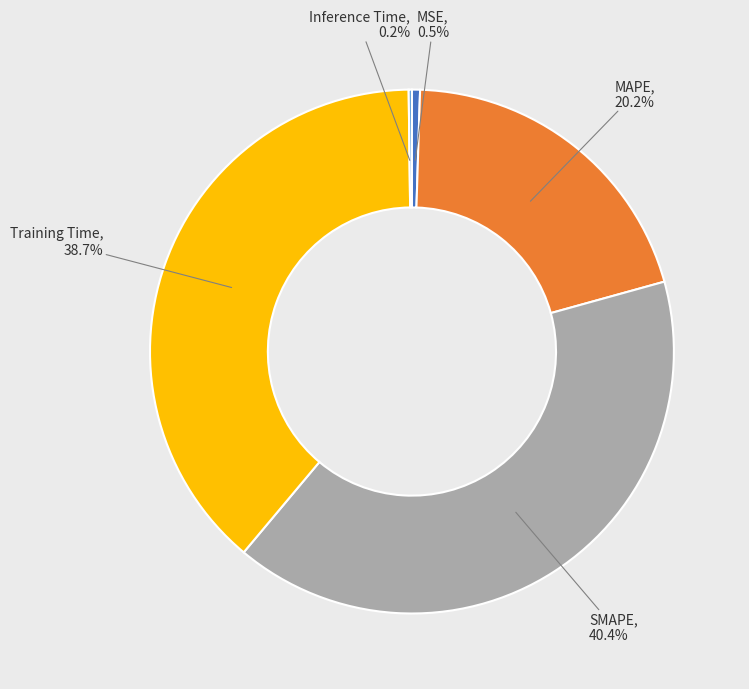

To the nearest percent, what is the average slice percentage?

20%